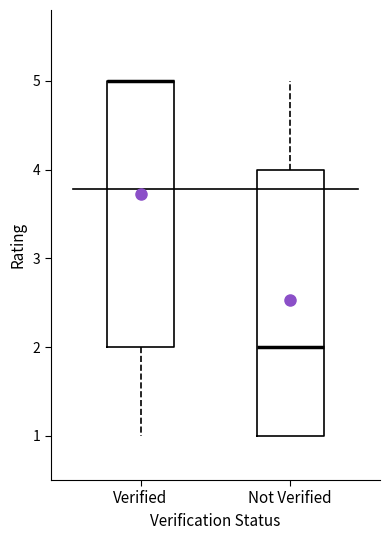

Reading left to right, read every box against the y-axis: the position of its median line, the range the box covers, and the ends of its whiskers. The values are not printed on the chart, so give them approximately, as read against the axis.

Verified: median 5 (drawn on the box's upper edge), box 2 to 5, whiskers 1 to 5
Not Verified: median 2, box 1 to 4, whiskers 1 to 5